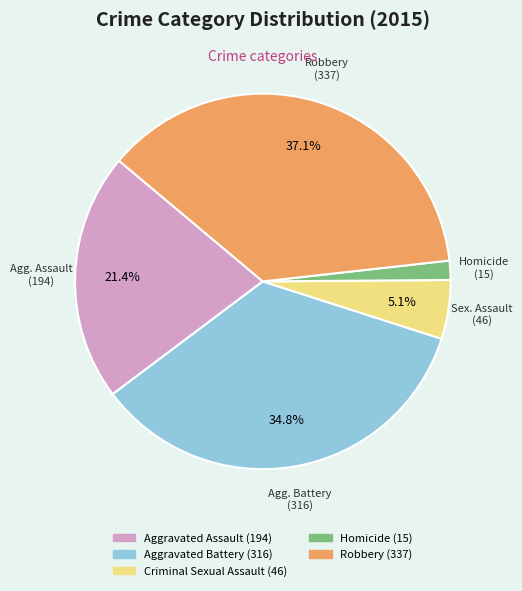

The Criminal Sexual Assault slice represents 12% of the pie. True or false?

False